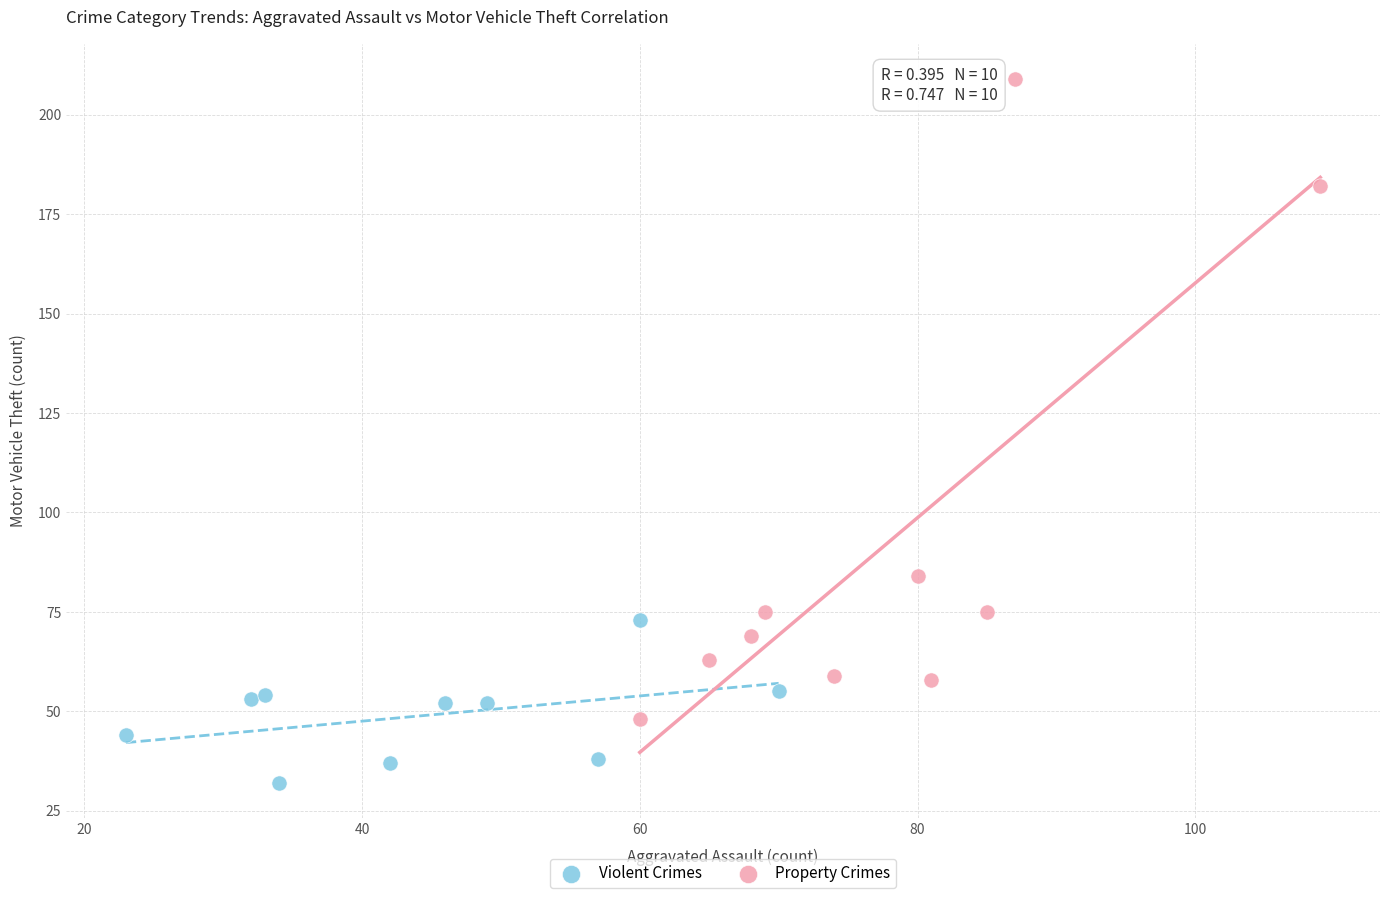

Which series has the widest spread of Y values?

Property Crimes